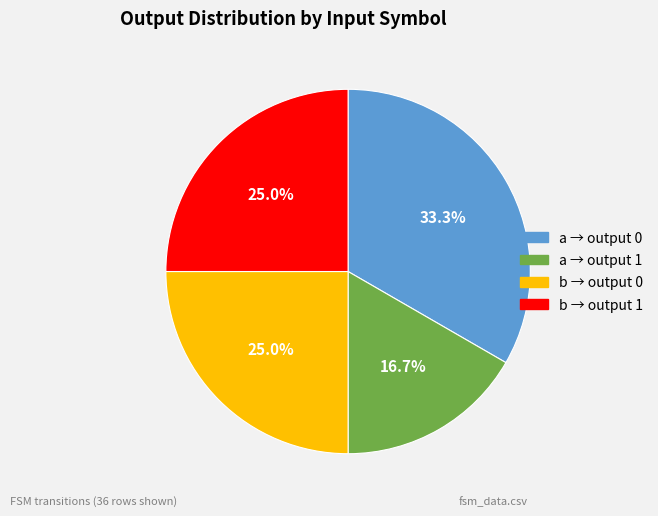

Is there a majority slice in this chart?

No